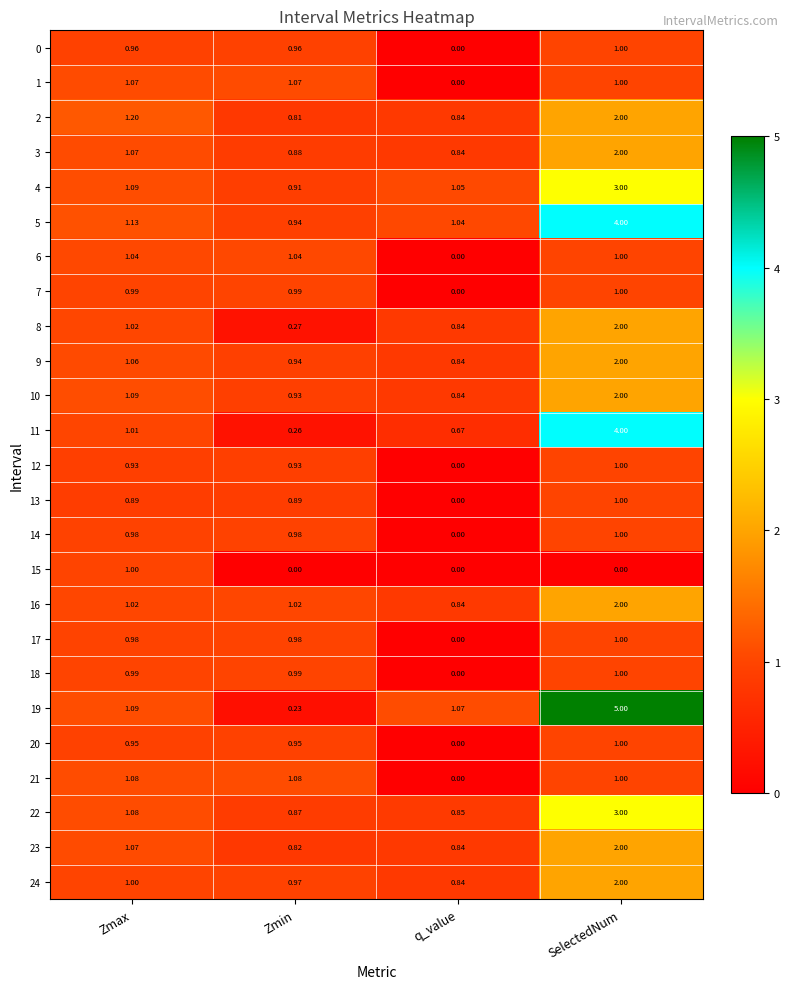

At which label is 2 closest to 1?

q_value